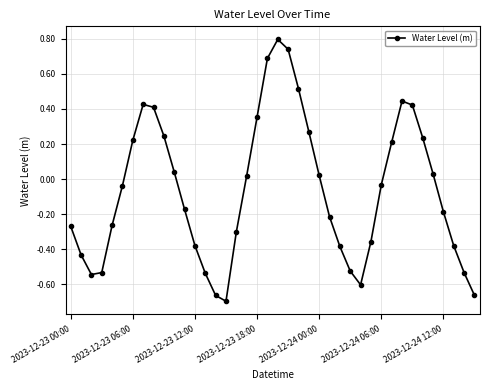

What is the difference between the maximum and second lowest values?

1.5